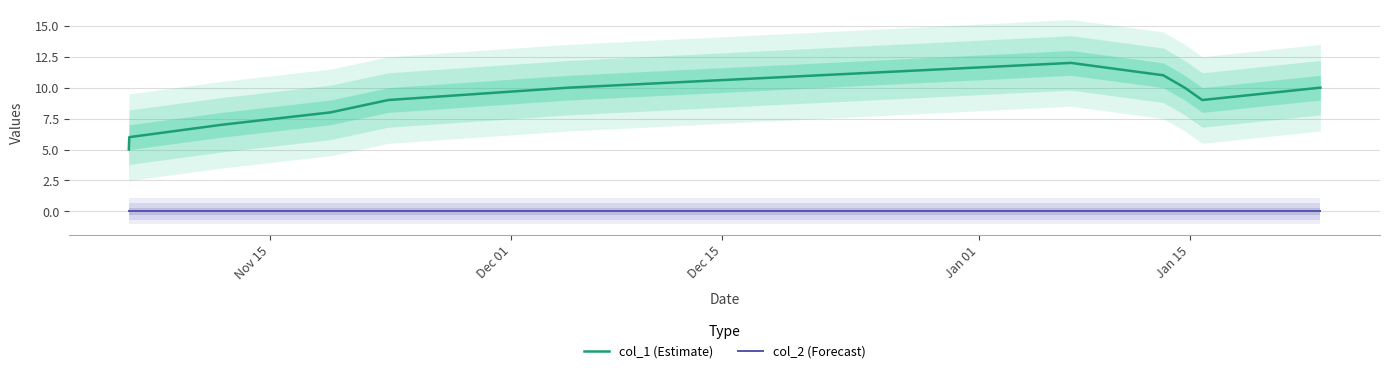

True or false: col_1 (Estimate) and col_2 (Forecast) cross at least once.

False